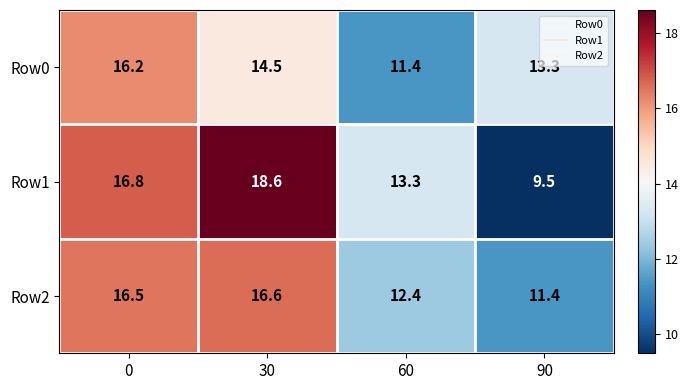

At how many categories does at least one series exceed 16?

2